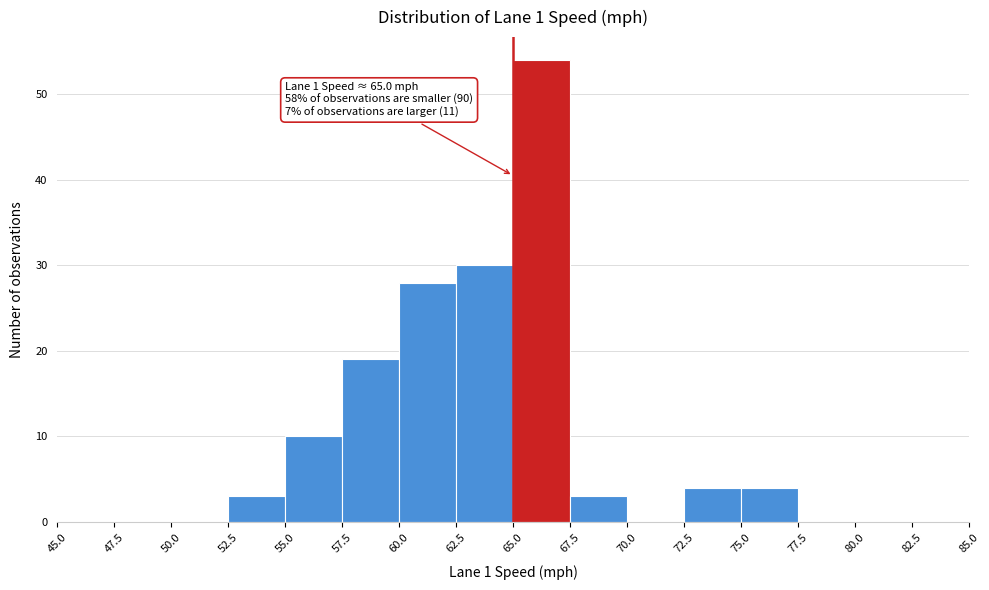

Which range on the x-axis has the tallest bar?

65.0 to 67.5